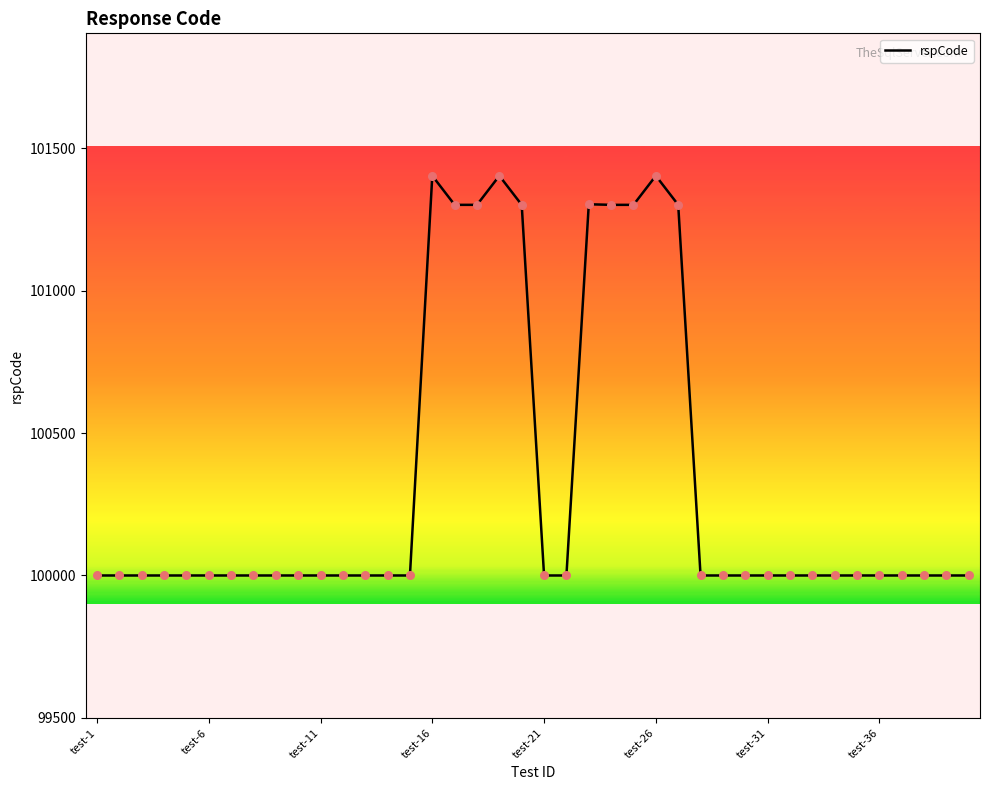

What is the maximum value shown in the chart?

101403